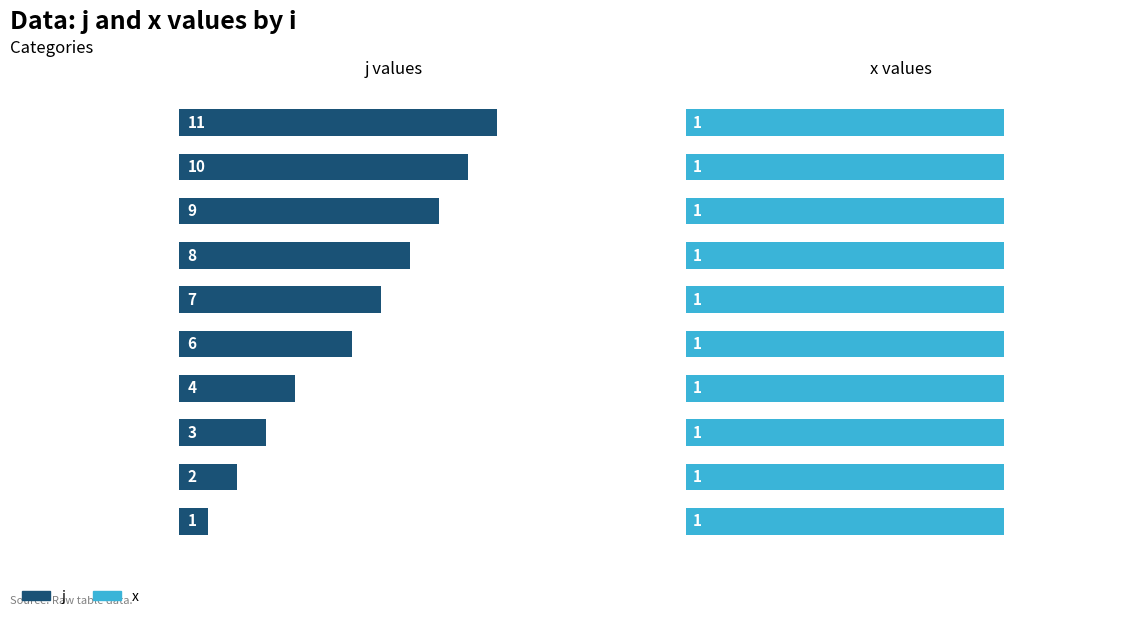

At how many categories does at least one series exceed 3?

7